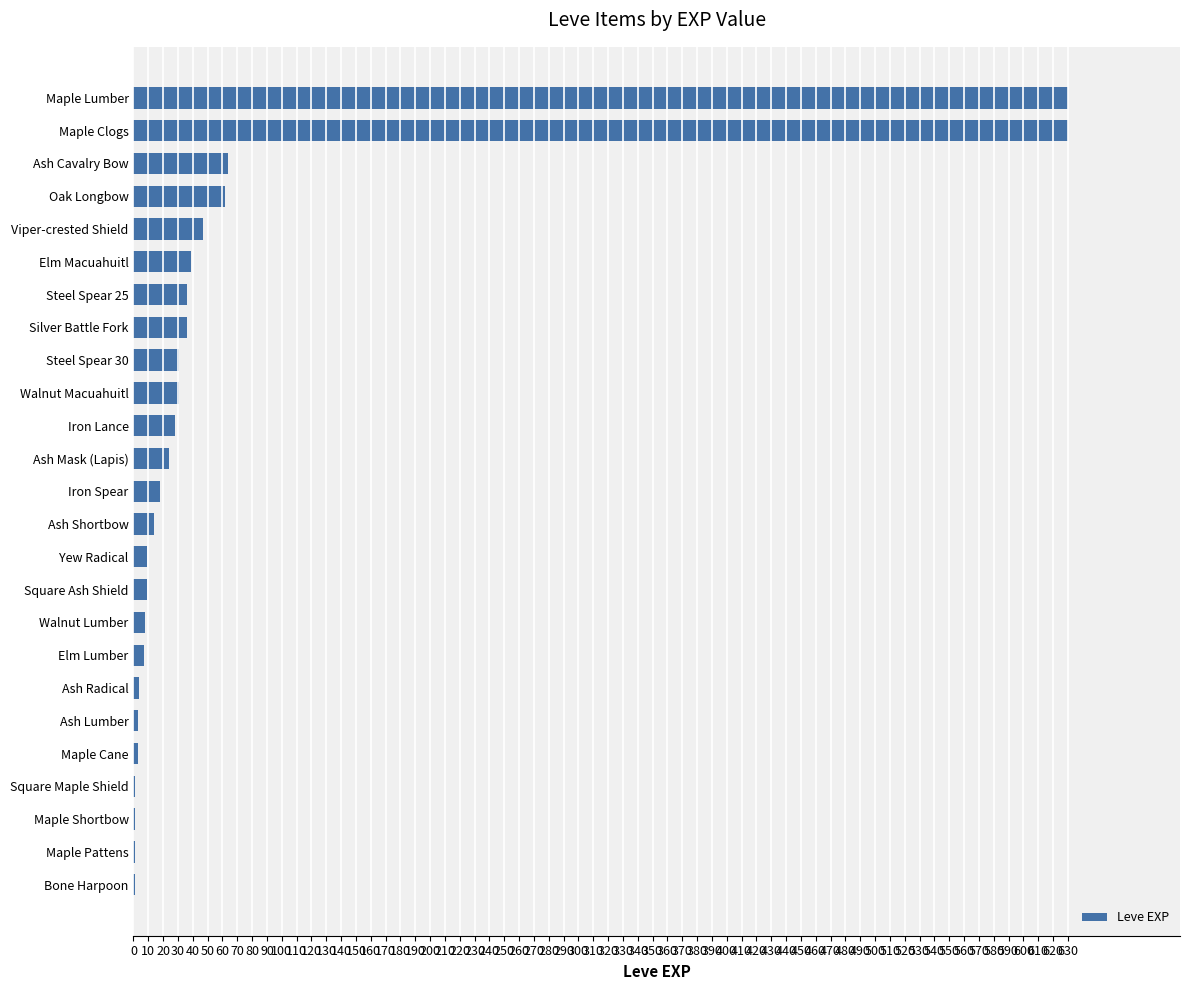

The value at Maple Clogs is 630. True or false?

True